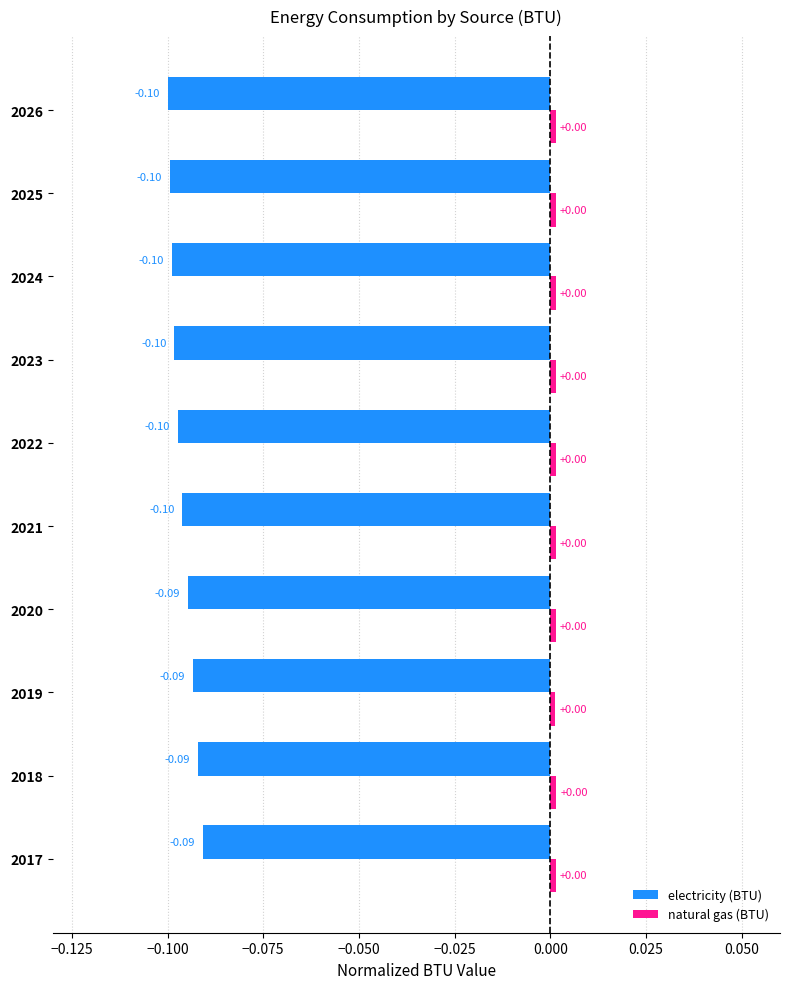

Which series has the widest spread of values?

electricity (BTU)